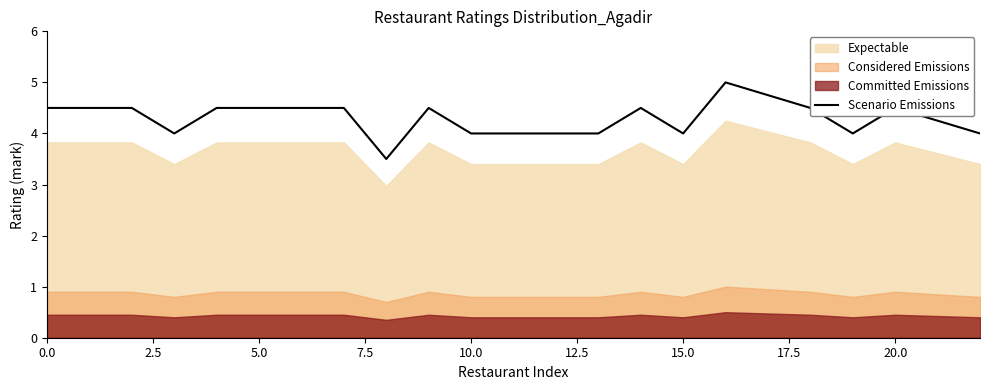

True or false: Scenario Emissions has a value of 0.9 at 15.0.

False